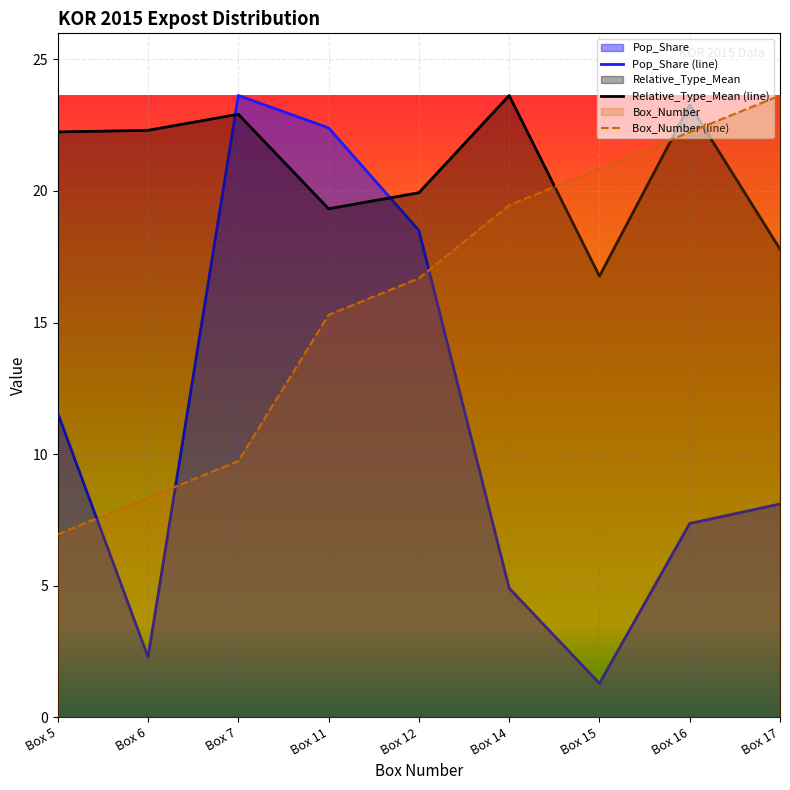

How many lines are shown in the chart?

3